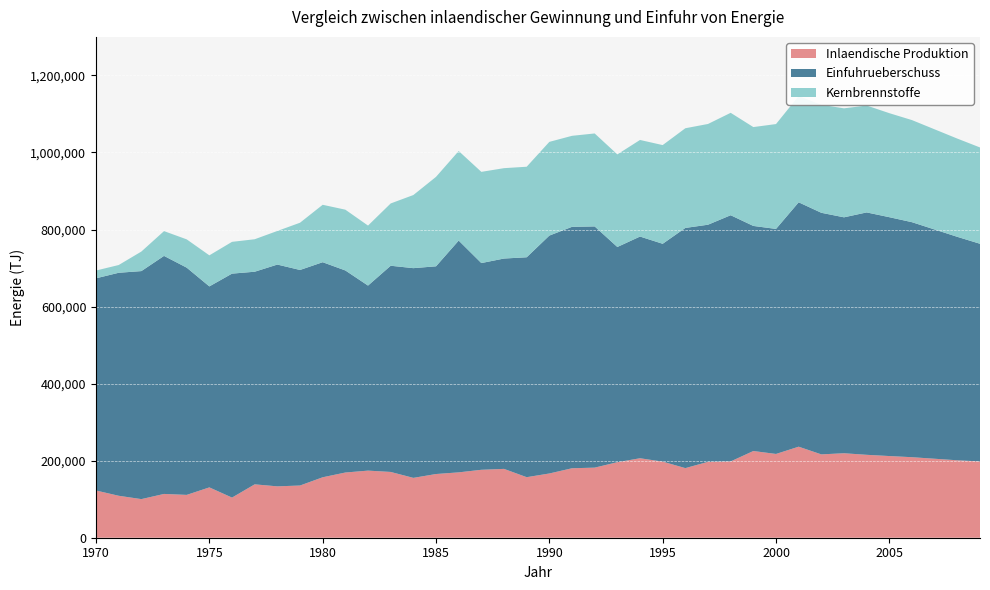

Reading left to right, extract all data points from this chart.

Inlaendische Produktion: 122570	108900	100230	113660	111180	130660	104190	138550	133350	135510	156910	169250	174180	170740	155360	165340	169660	176340	178680	157150	166740	180310	181920	196040	206270	197520	180670	196930	198090	225060	217450	236300	216330	219280	215210	212000	209000	205000	201000	198000
Einfuhrueberschuss: 550800	578830	591840	617870	589860	521680	581320	551900	575670	559490	558240	524480	480290	535240	544360	539170	601650	536580	546010	570800	617520	626680	626100	558610	575470	565430	623440	615550	639000	584240	584110	634340	627090	612390	629180	620000	610000	595000	580000	565000
Kernbrennstoffe: 20180	20110	50730	64320	73420	80630	82480	84310	87220	122650	149050	157770	155740	161680	189770	232160	232400	236740	234570	235010	243250	236230	241320	240320	250730	256210	258750	261500	265830	256610	272170	275920	280280	282880	277440	270000	265000	260000	255000	250000